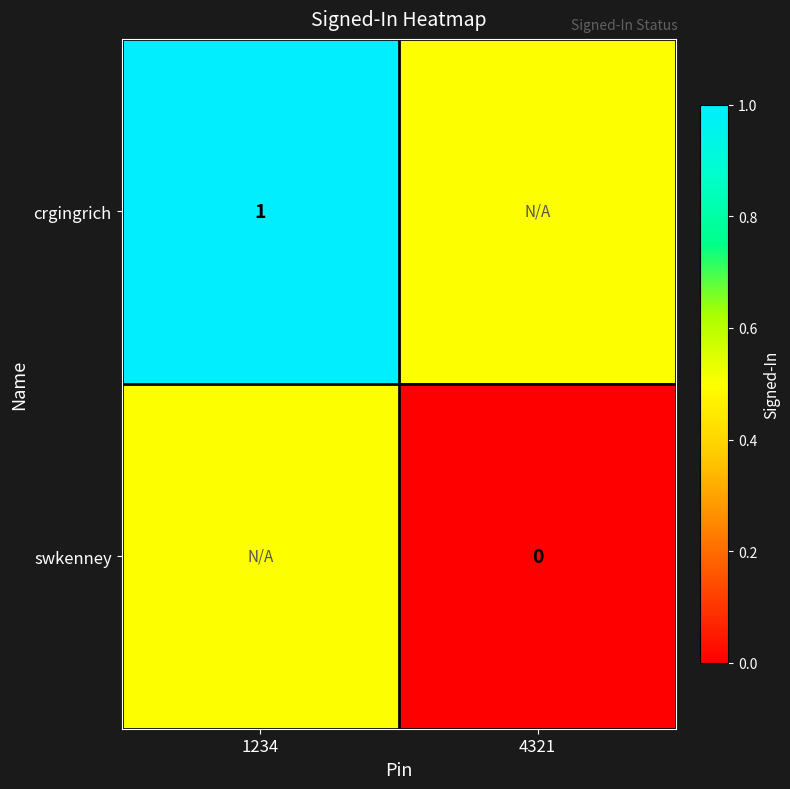

At which category is the sum across all series the highest?

1234